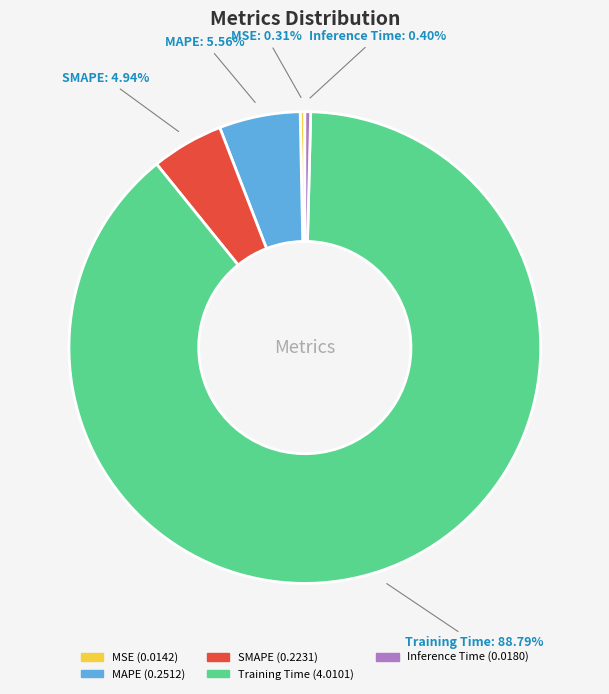

Which has a higher value, MSE or SMAPE?

SMAPE